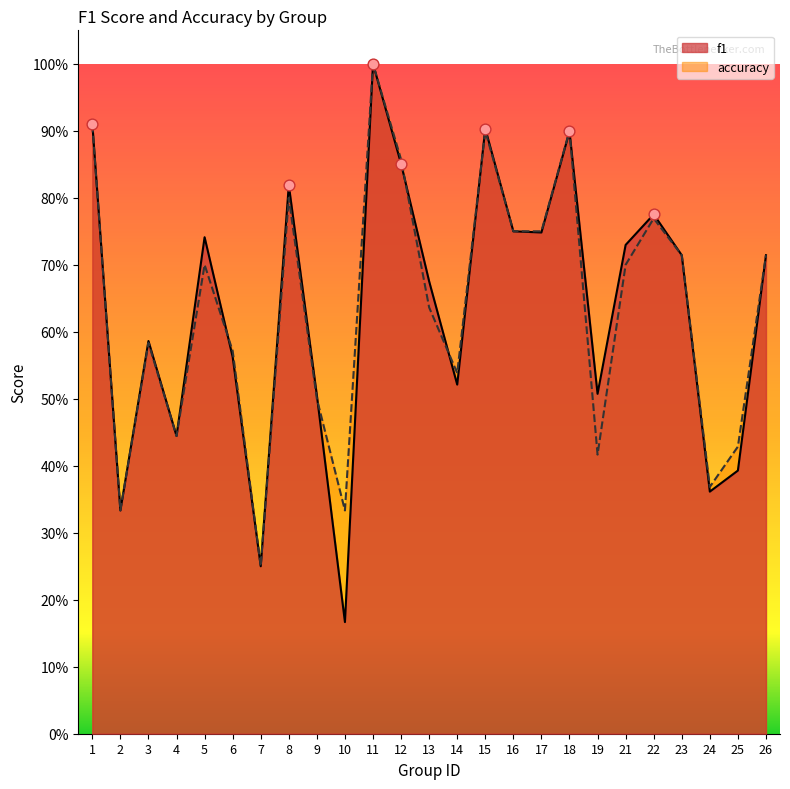

What are all the series names shown in the legend?

f1, accuracy